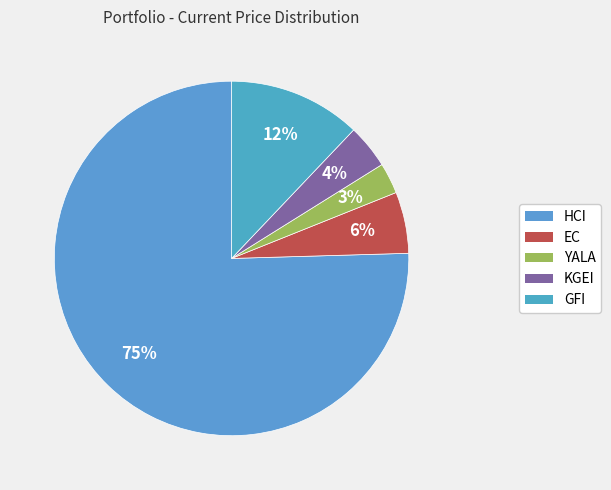

Does any single category account for the majority?

Yes